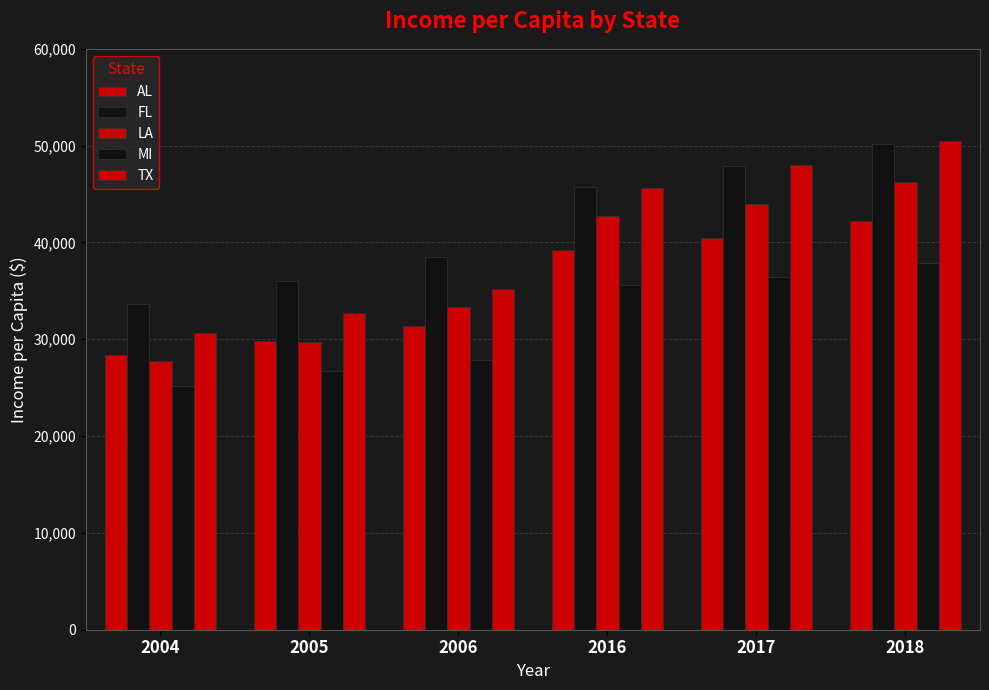

What is the difference between the TX values at 2006 and 2017?

12831